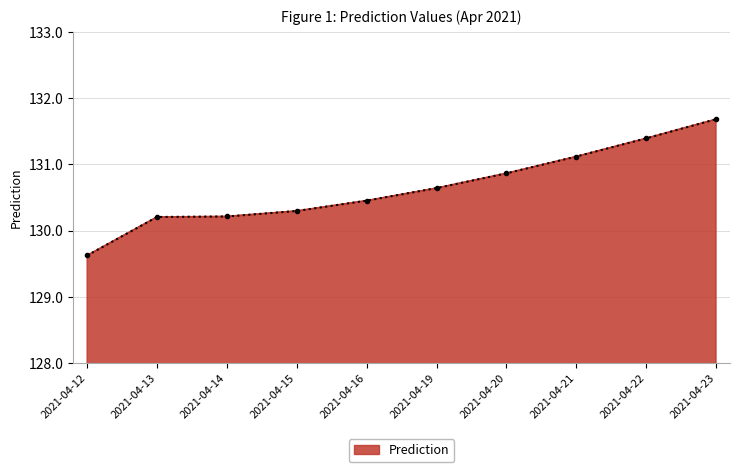

What is the difference between the values at 2021-04-20 and 2021-04-21?

0.3